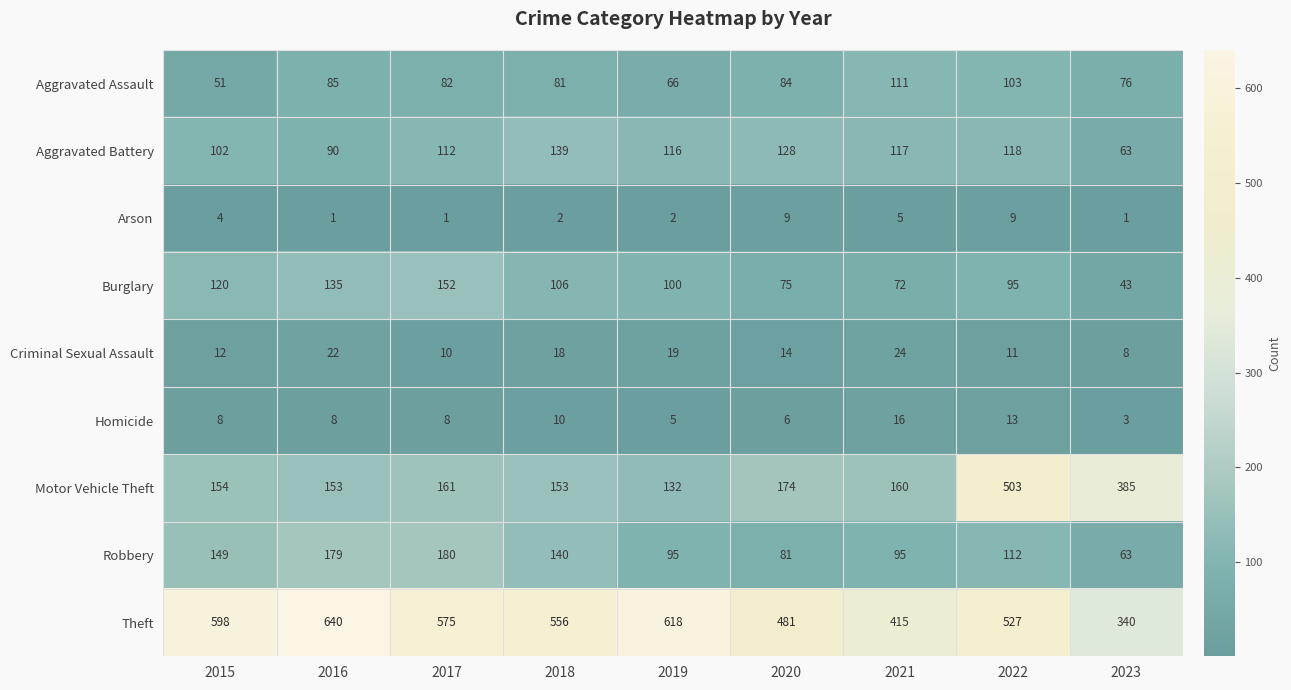

The value of Motor Vehicle Theft at 2015 is 231. True or false?

False